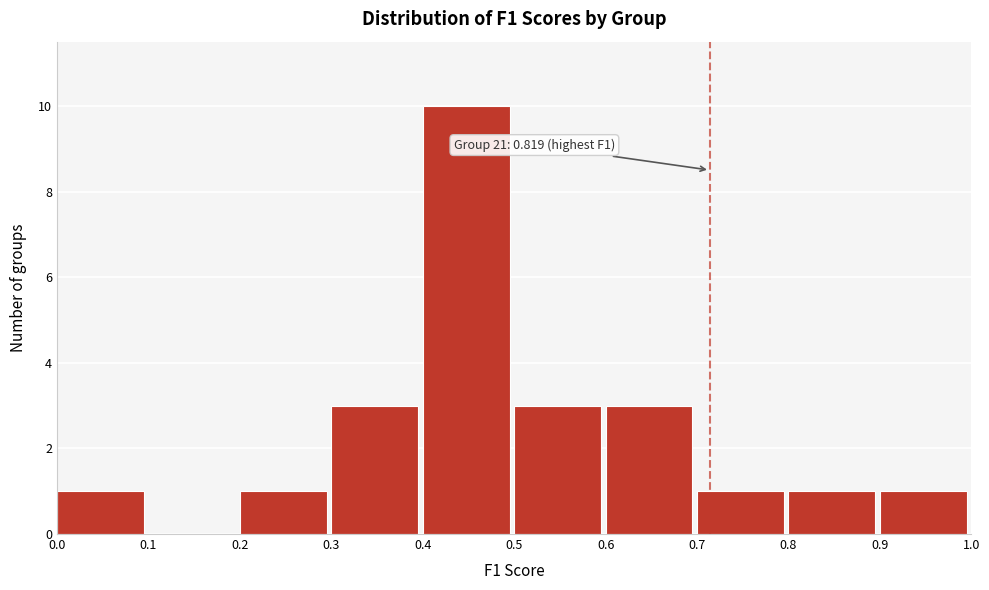

Which range on the x-axis has the tallest bar?

0.4 to 0.5